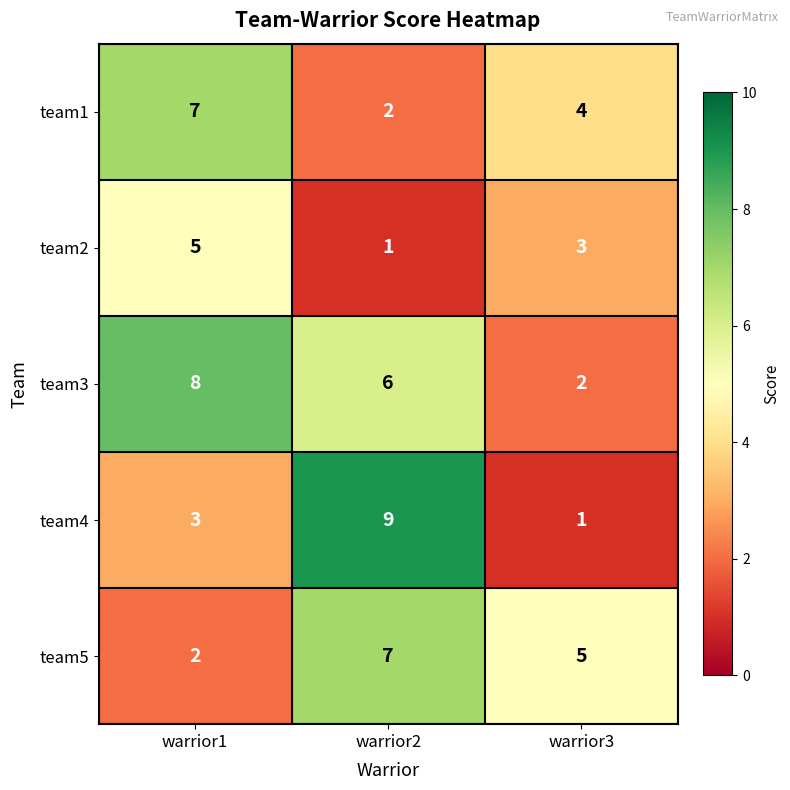

What is the difference between the highest and lowest values at warrior3?

4